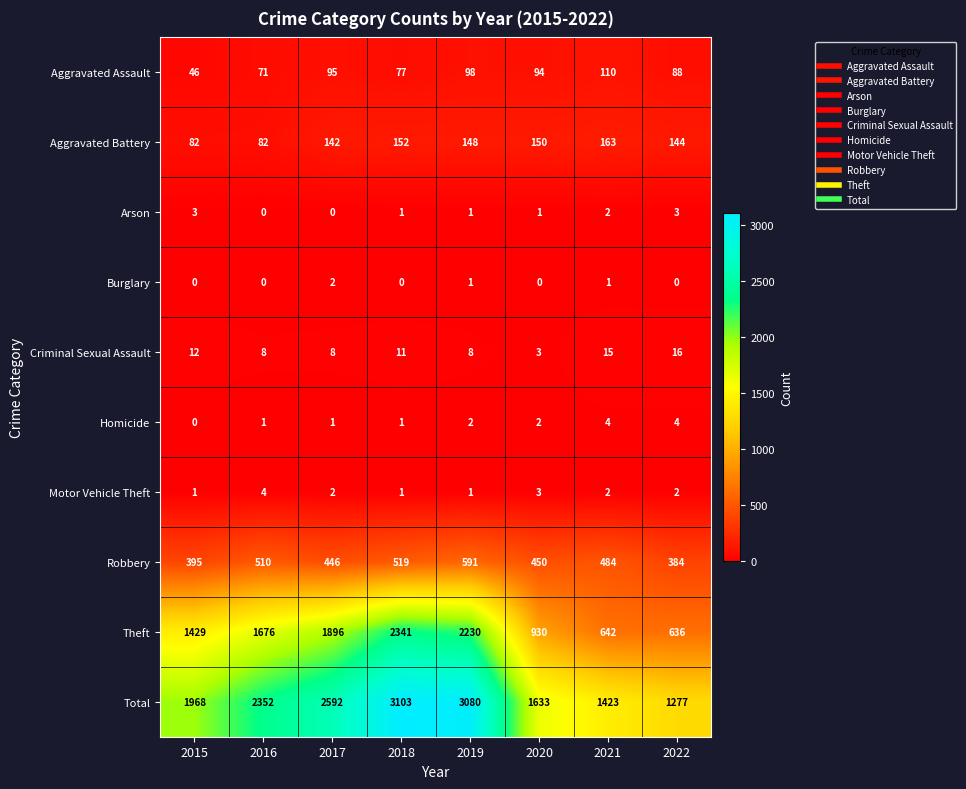

Between 2019 and 2021, which series saw the biggest shift?

Total